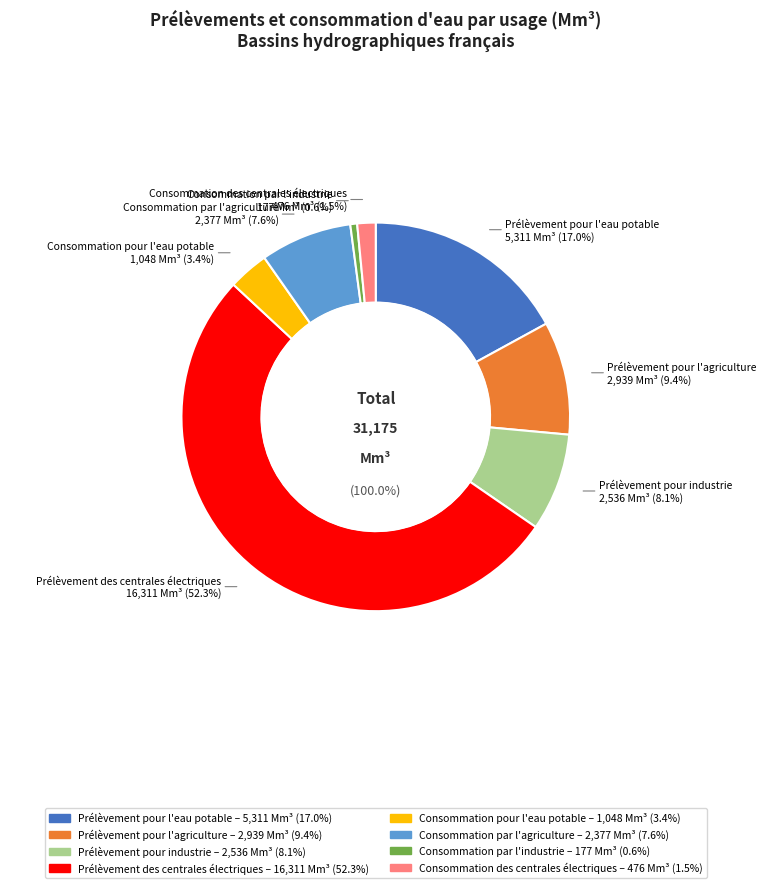

What is the largest slice in the pie chart?

Prélèvement des centrales électriques